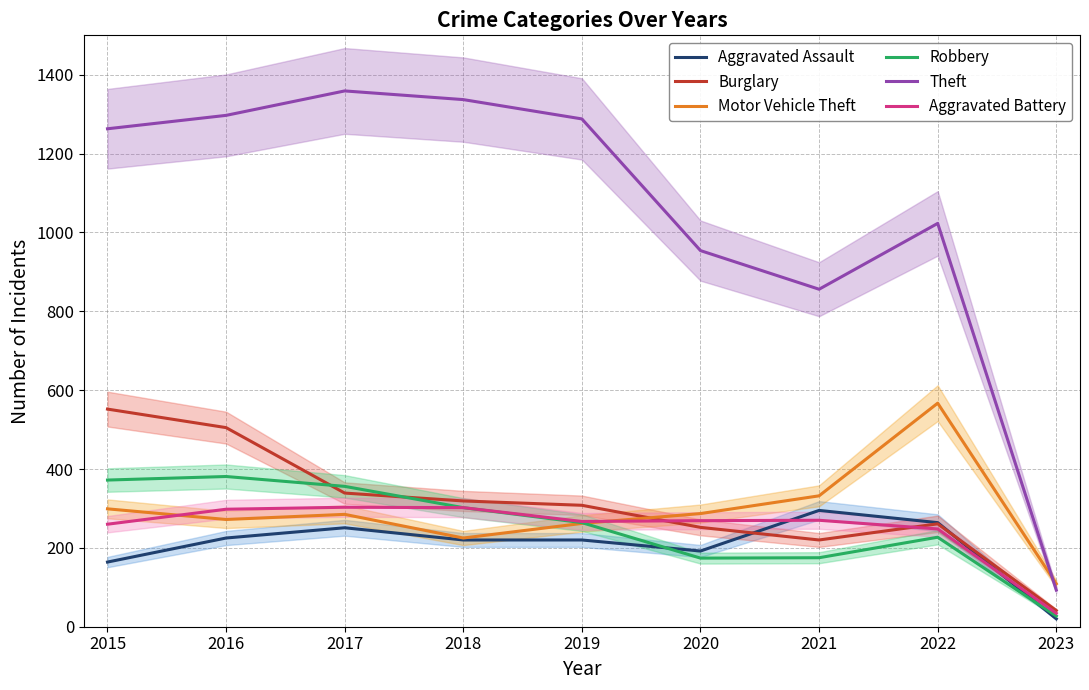

What is the maximum value for Aggravated Assault?

295